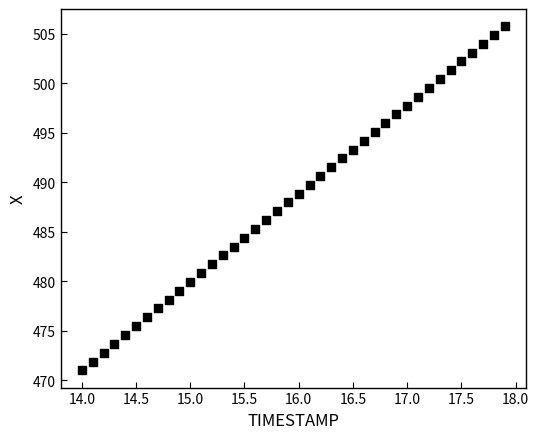

What is the range of Y values (max minus min)?

34.8